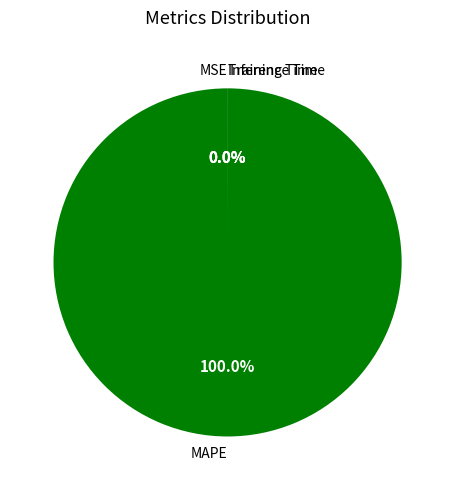

To the nearest percent, what portion does MAPE represent?

100%